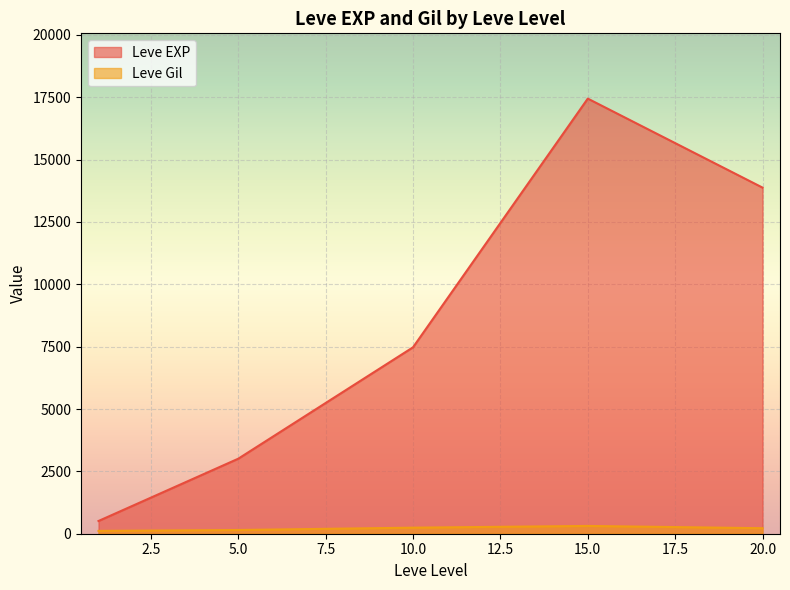

Which series has the widest spread of values?

Leve EXP